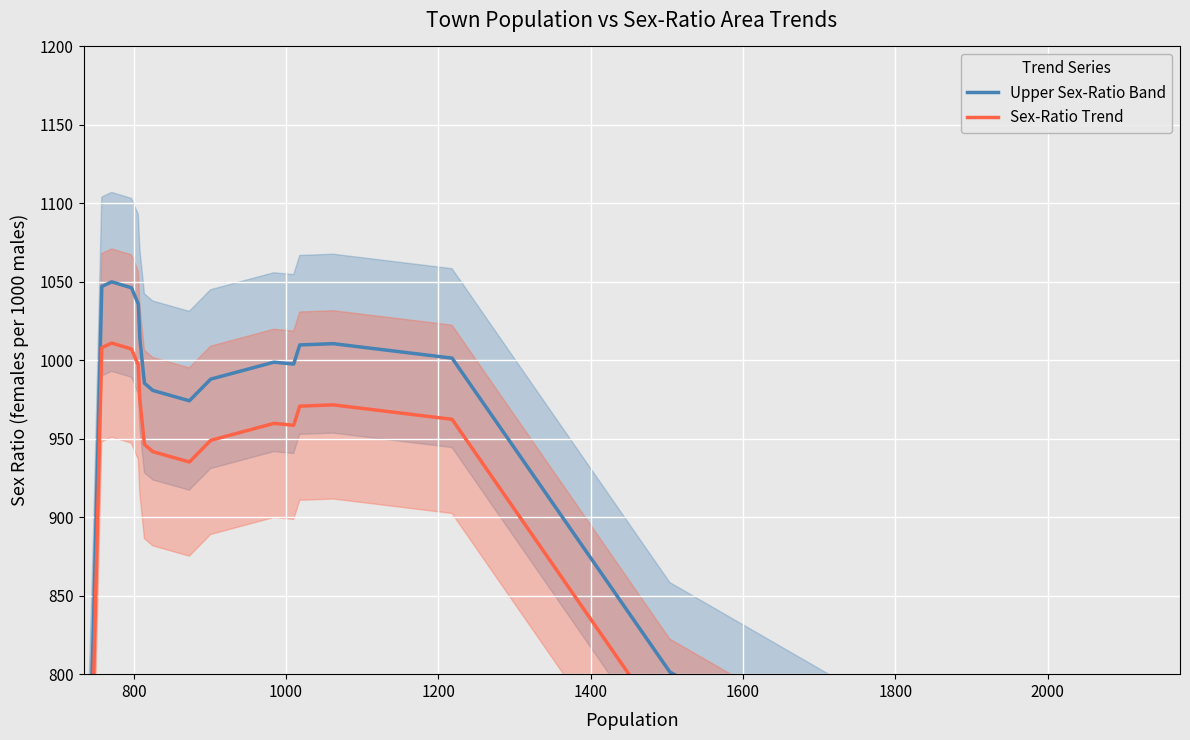

Which series has the widest spread of values?

Sex-Ratio Trend